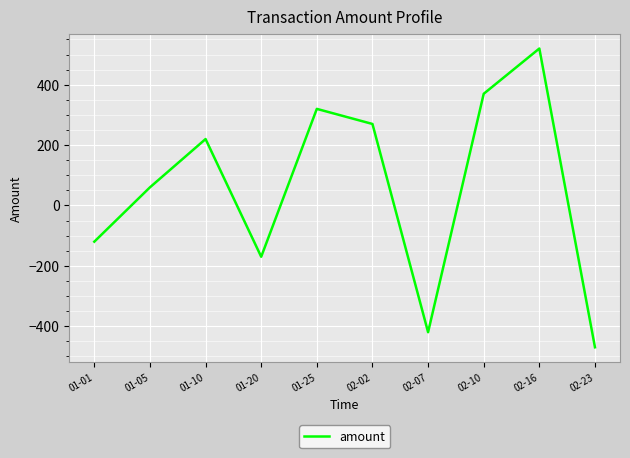

Rank the categories by value from lowest to highest.

02-23, 02-07, 01-20, 01-01, 01-05, 01-10, 02-02, 01-25, 02-10, 02-16